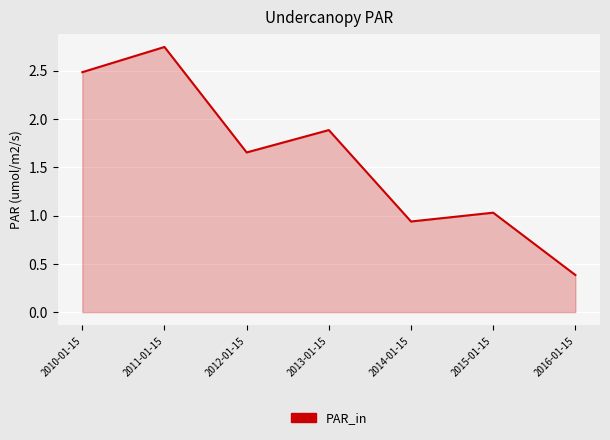

Between 2016-01-15 and 2015-01-15, which is larger?

2015-01-15